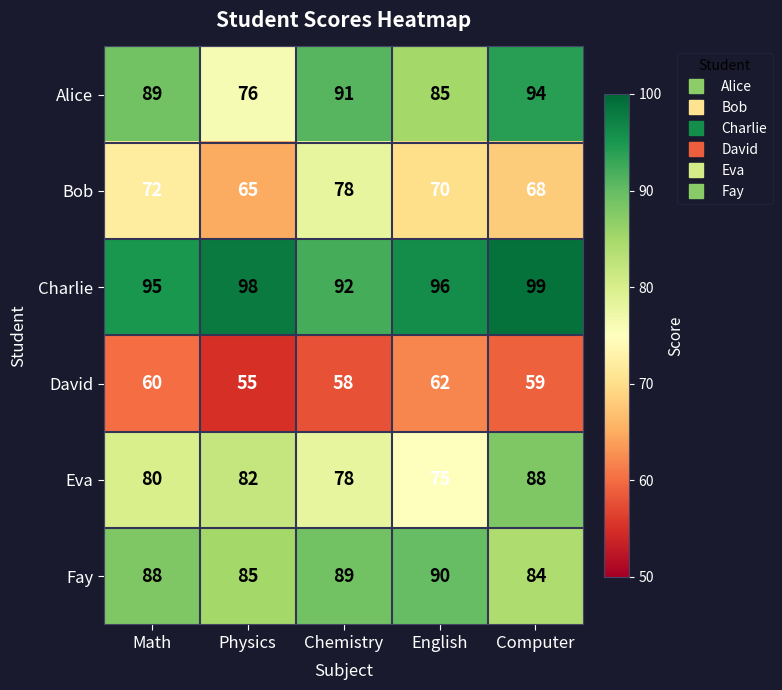

True or false: Eva has a value of 111 at Physics.

False